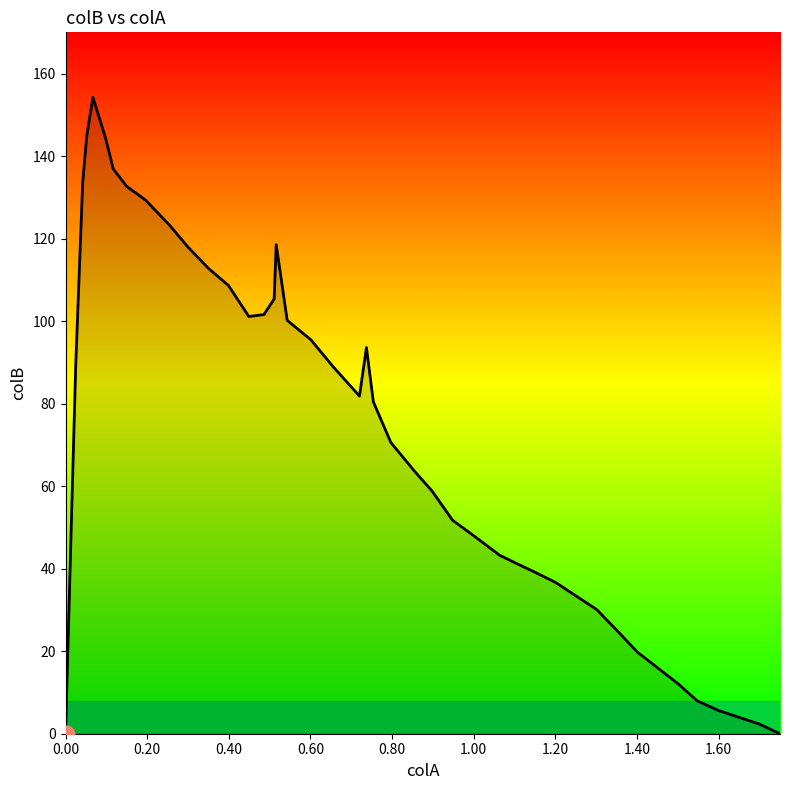

How many lines are shown in the chart?

1